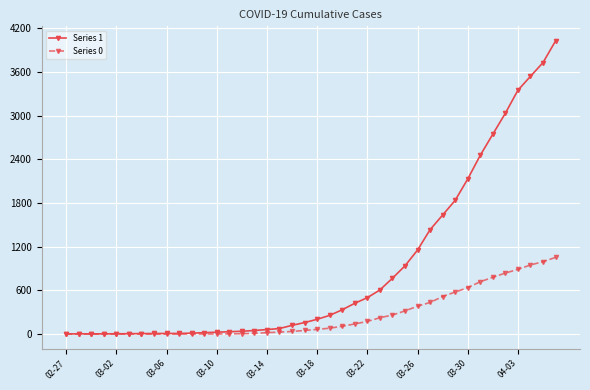

Which series has the widest spread of values?

Series 1